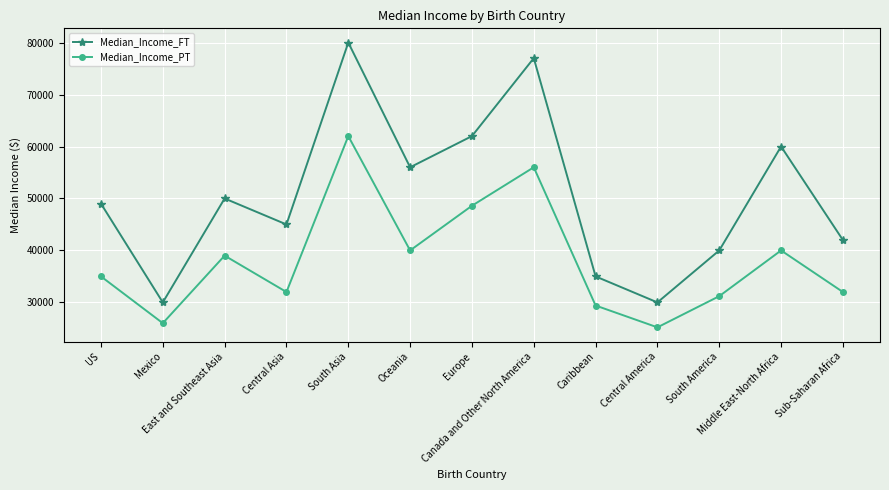

What is the label of the 1st point from the left?

US